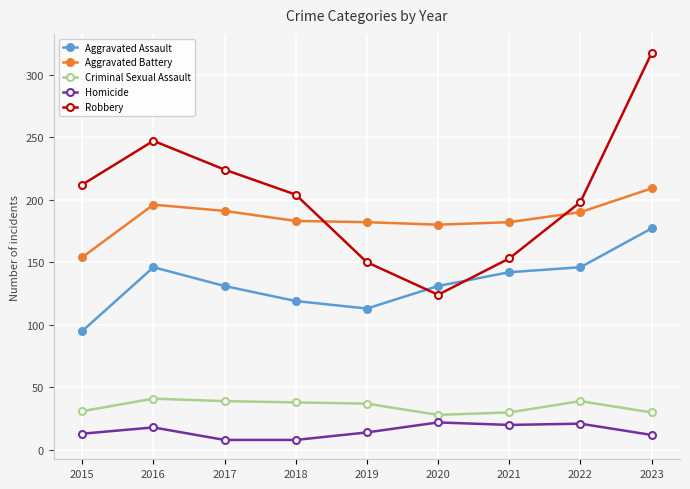

Between 2020 and 2022, which series saw the biggest shift?

Robbery